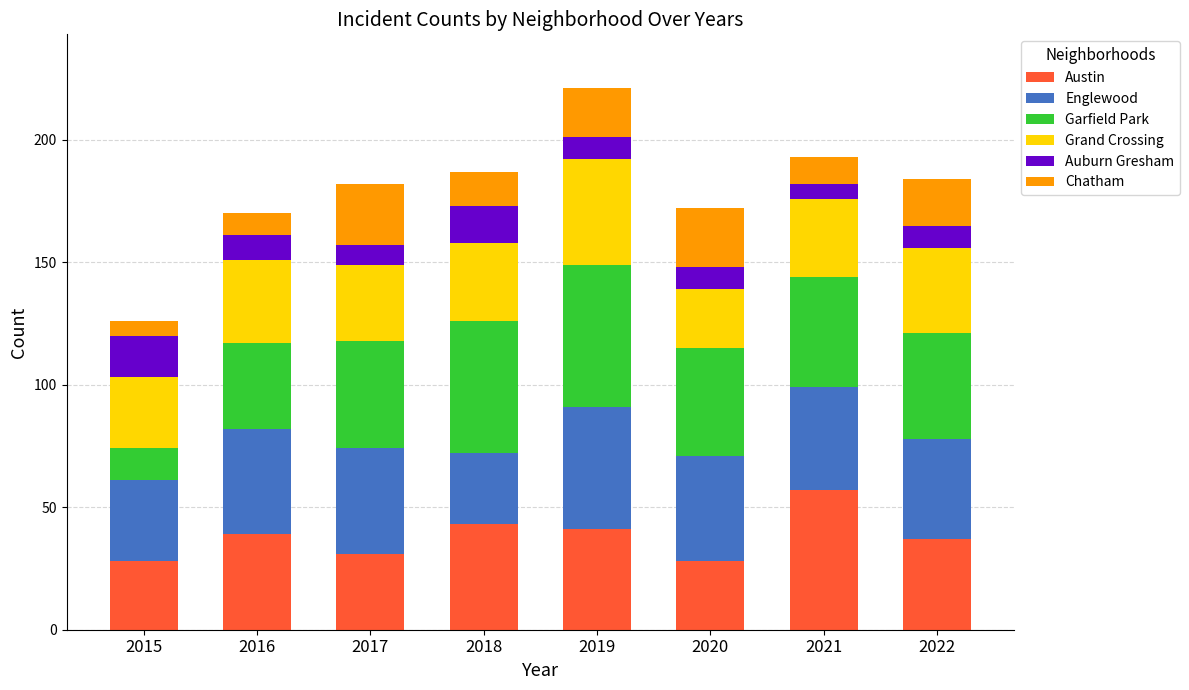

What is the highest value of the Austin series?

57